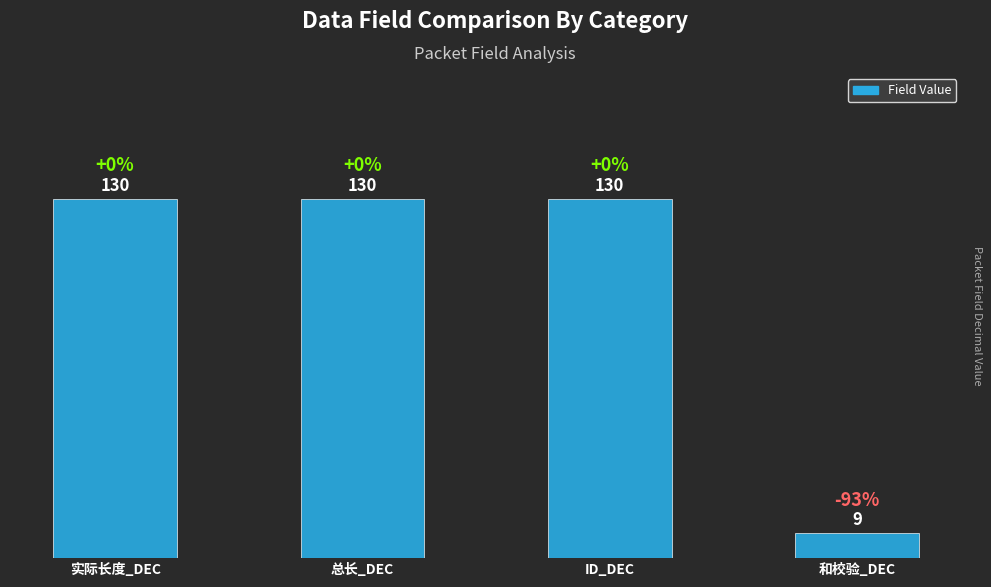

How many series are shown in this chart?

1